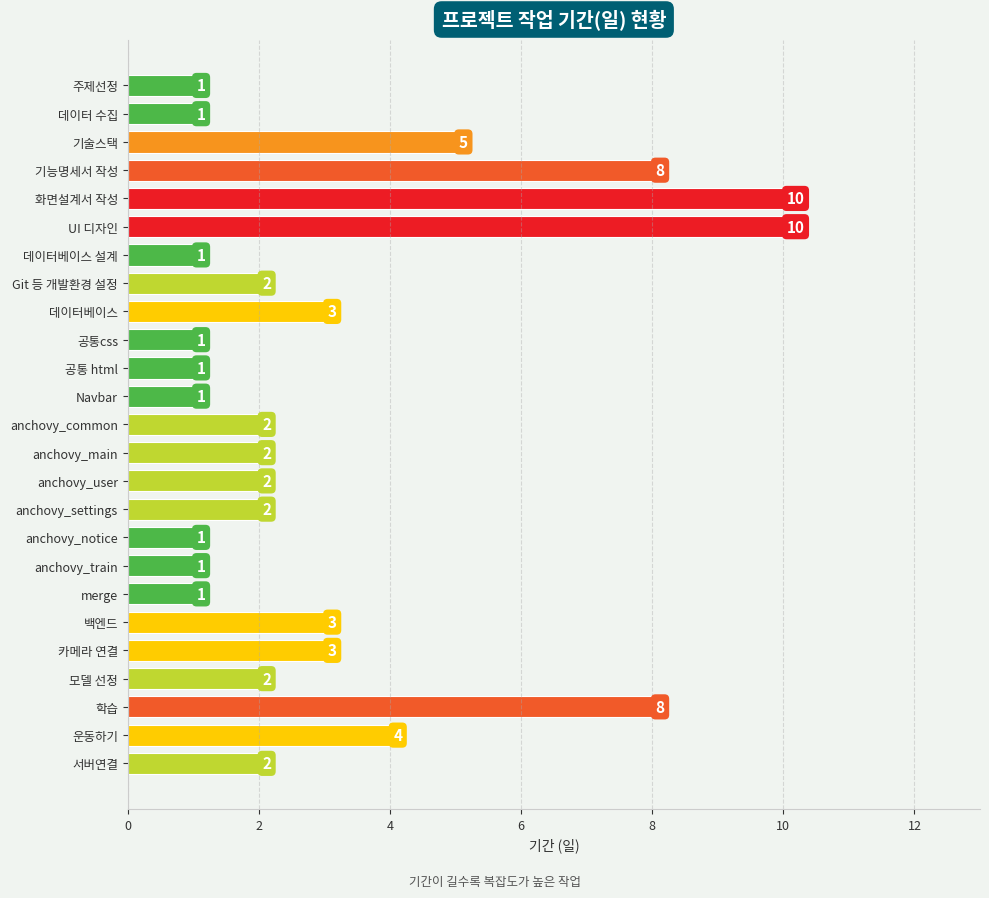

How many values are between 1 and 3?

19